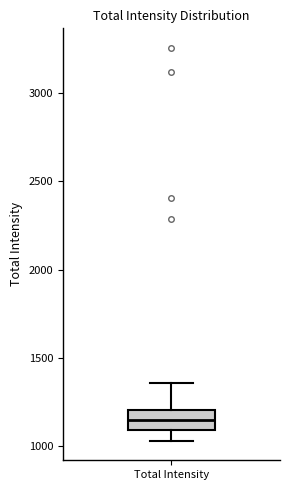

Transcribe this box plot: give where the median line is, the range the box spans, and where the two whiskers end, as read against the y-axis. The values are not printed on the chart, so give them approximately, as read against the axis.

median 1150, box 1100 to 1200, whiskers 1050 to 1350